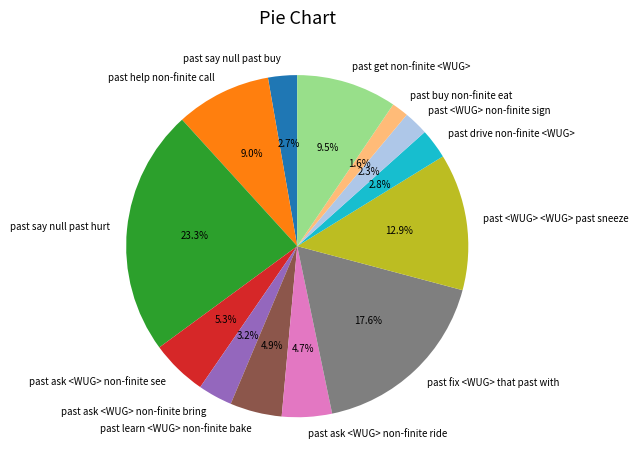

How many segments does this pie chart have?

13